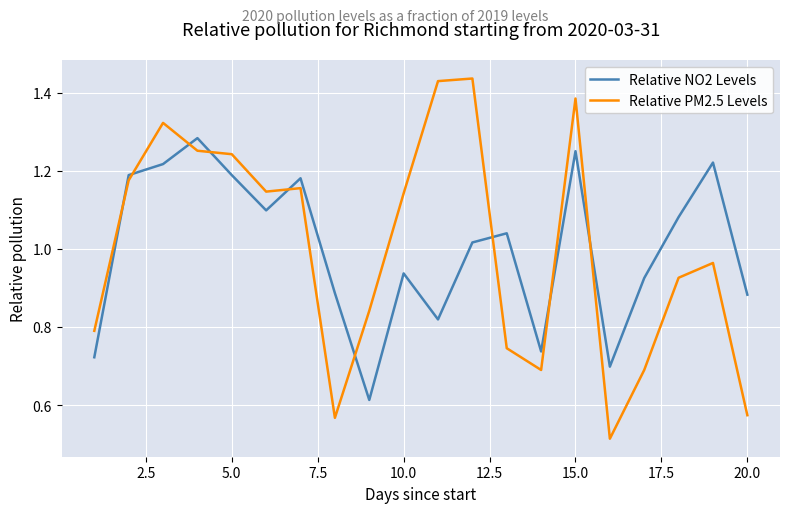

True or false: Relative PM2.5 Levels and Relative NO2 Levels intersect in this chart.

True